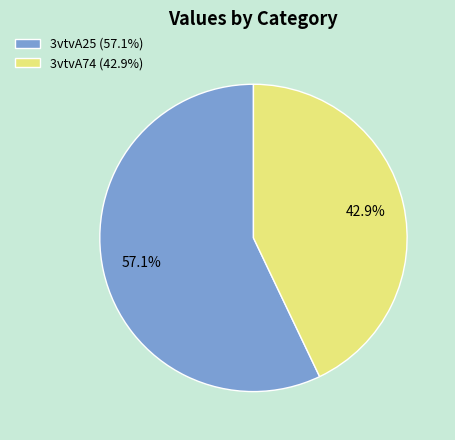

Count the number of slices in the pie.

2